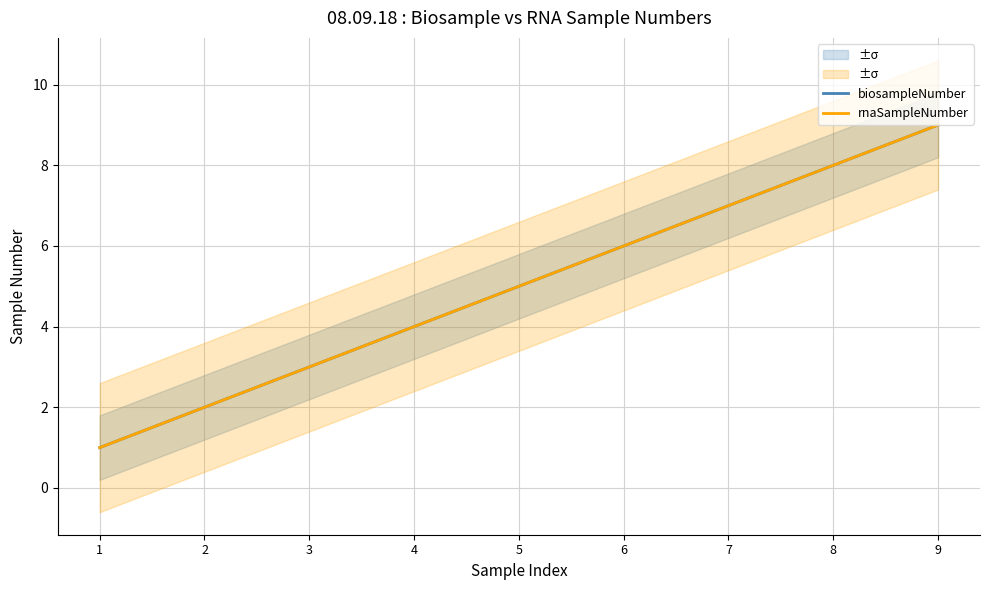

What is the greatest value displayed?

9